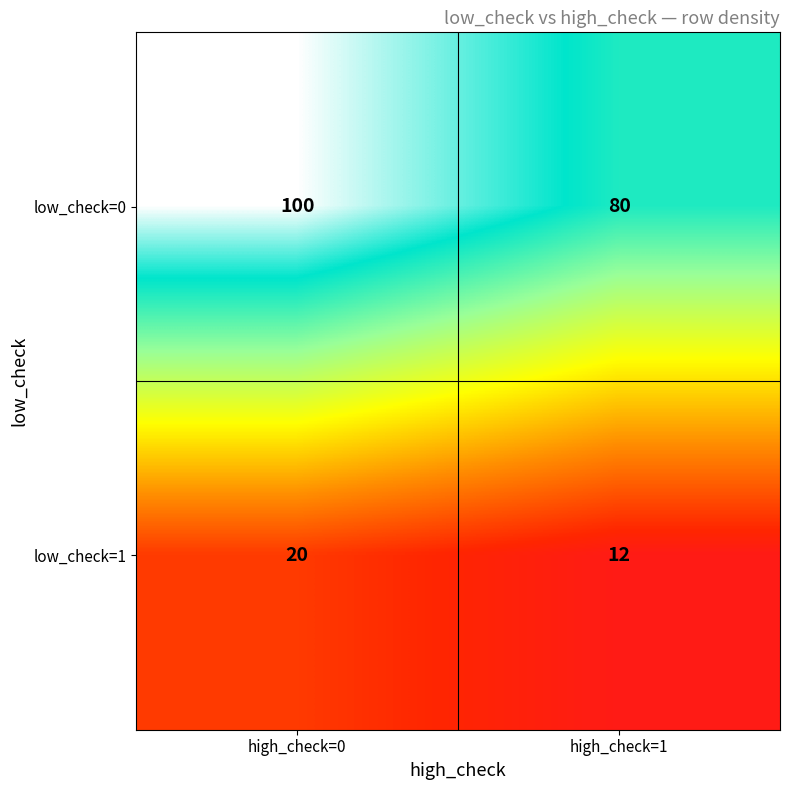

Reading left to right, list all the values displayed in this chart.

low_check=0: high_check=0=100	high_check=1=80
low_check=1: high_check=0=20	high_check=1=12